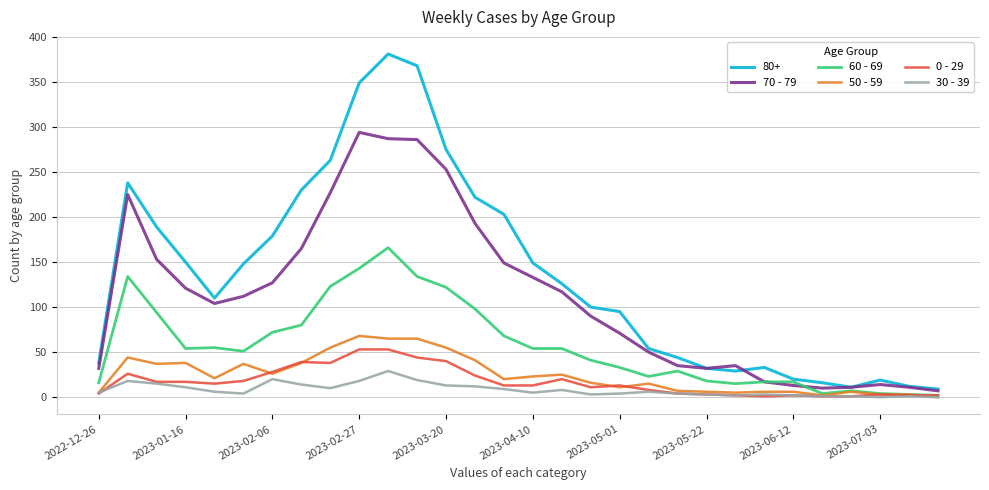

What is the greatest value displayed?

381